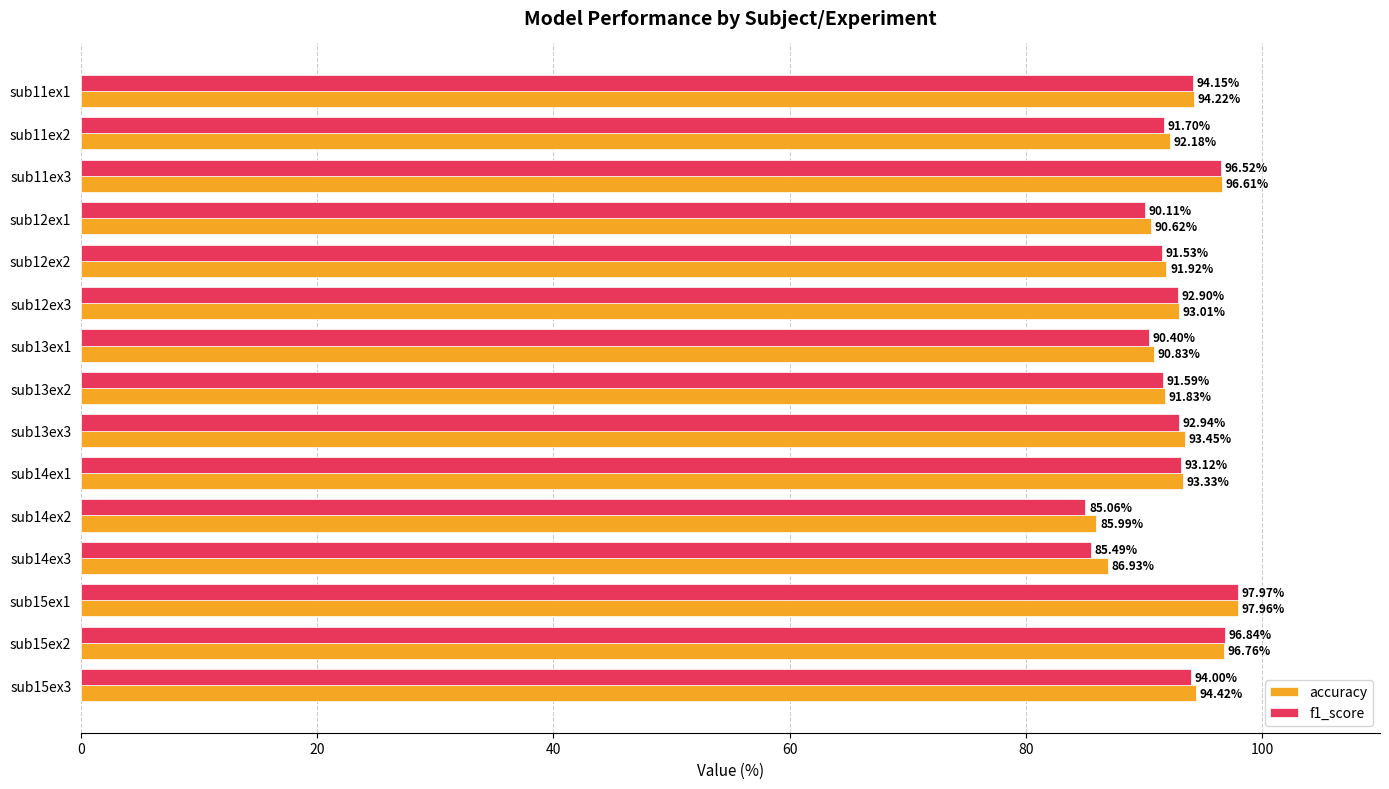

How many values in the accuracy series exceed 93?

8